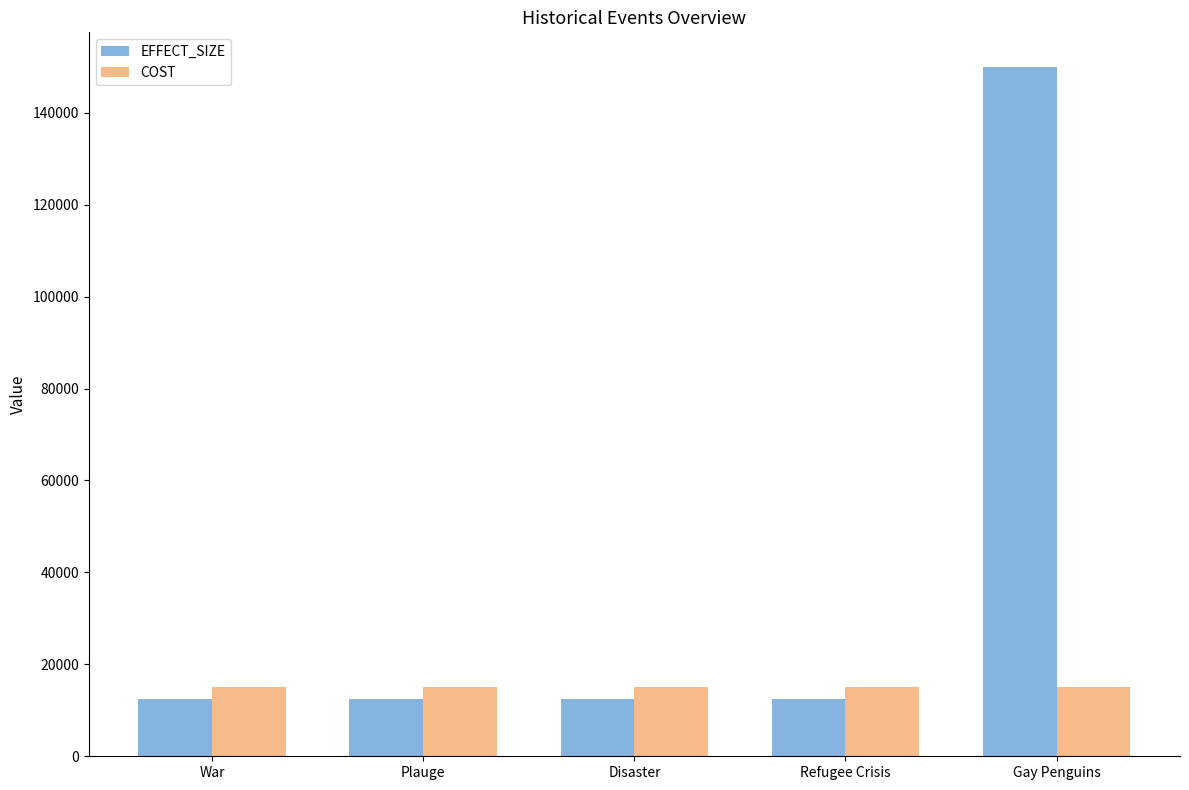

Which series has the largest range (max minus min)?

EFFECT_SIZE